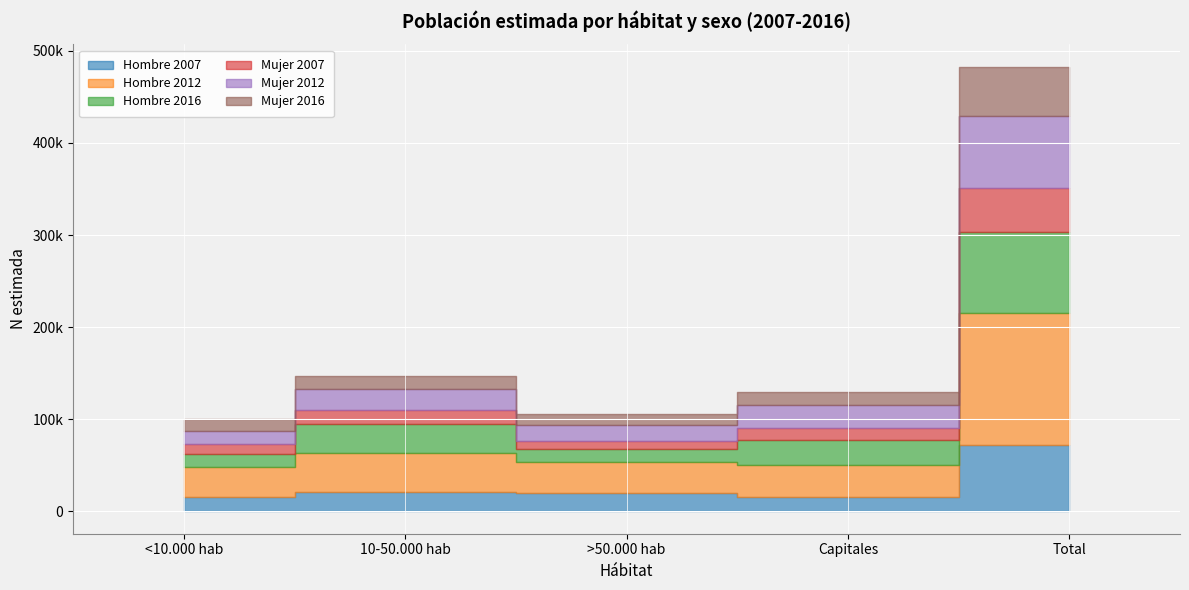

What are all the series names shown in the legend?

Hombre 2007, Hombre 2012, Hombre 2016, Mujer 2007, Mujer 2012, Mujer 2016